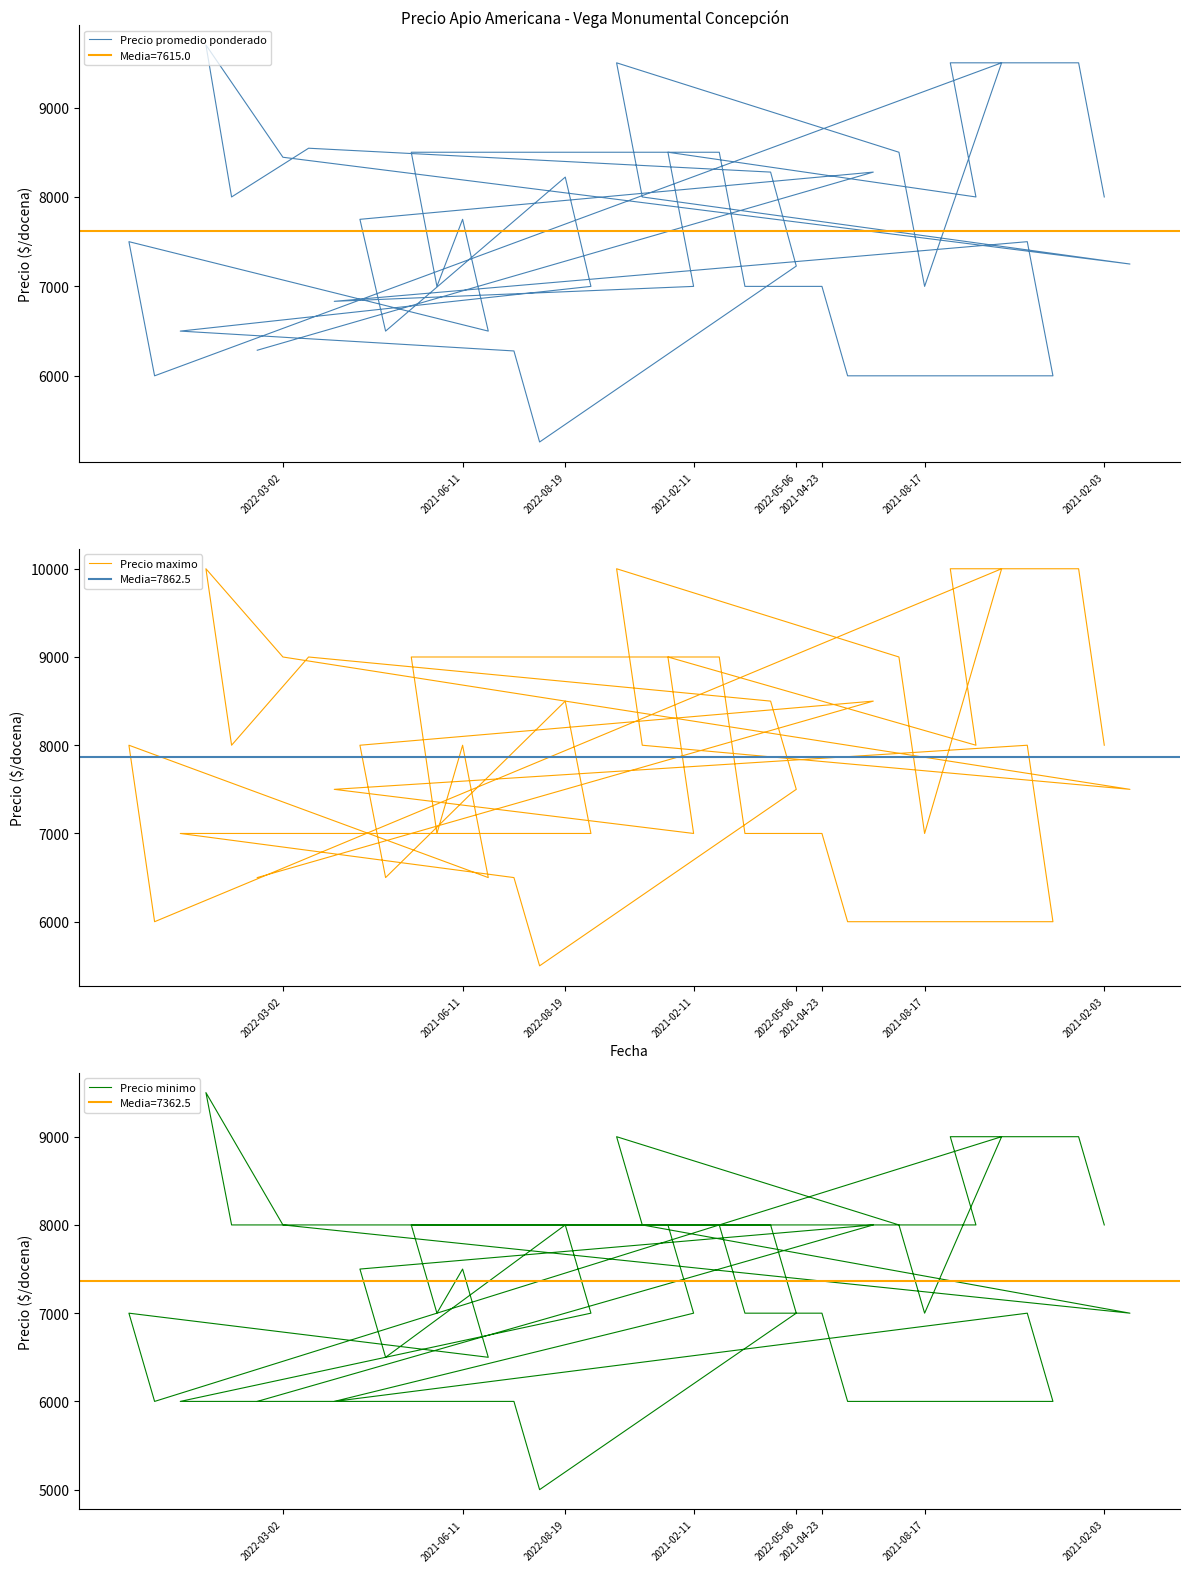

How many data points in Precio minimo are less than 7500?

20